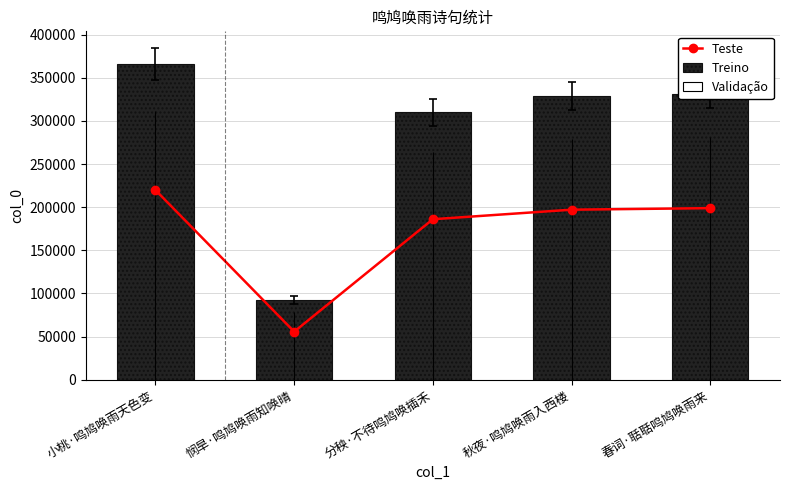

What is the approximate value of Validação at 秋夜·鸣鸠唤雨入西楼?

279236.0